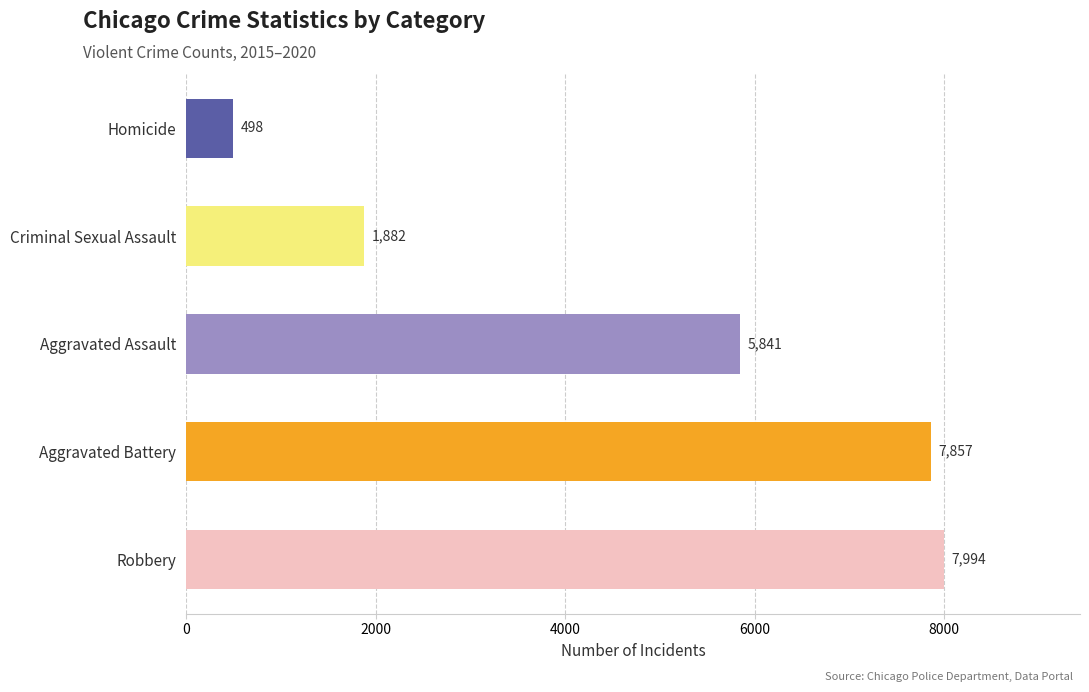

What is the approximate value of 2017 at Aggravated Assault, to the nearest 50?

5800